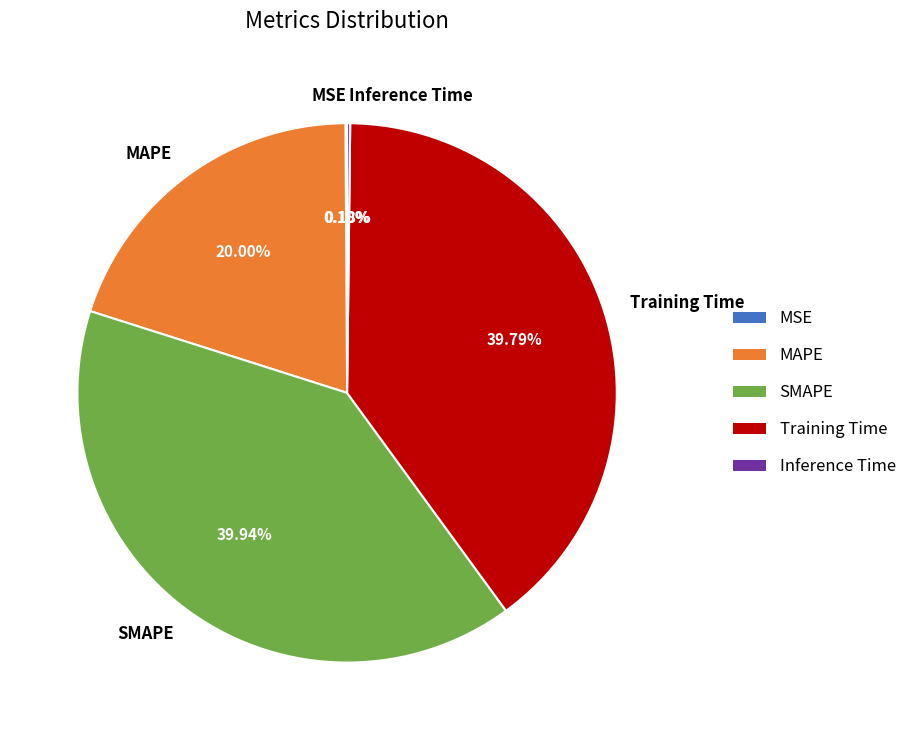

Does SMAPE account for over 50% of the chart?

No